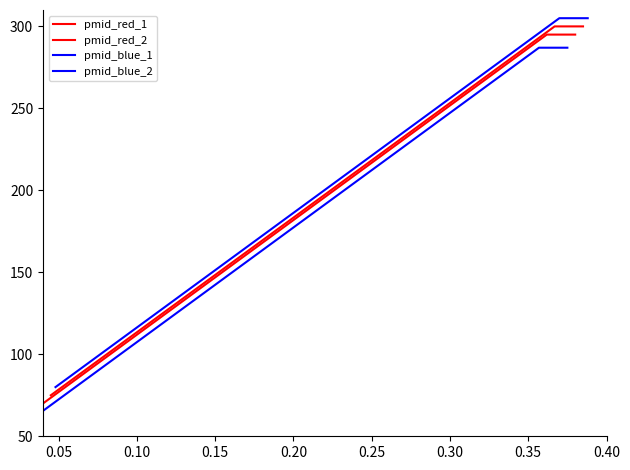

List the series in order of their overall mean, lowest first.

pmid_blue_1, pmid_red_1, pmid_red_2, pmid_blue_2